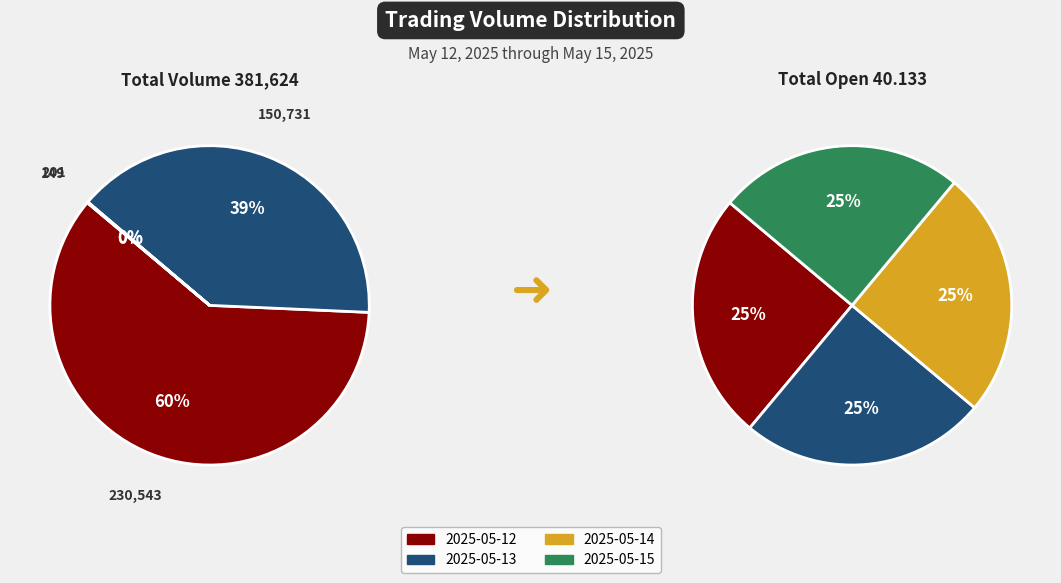

How many slices are in this pie chart?

4